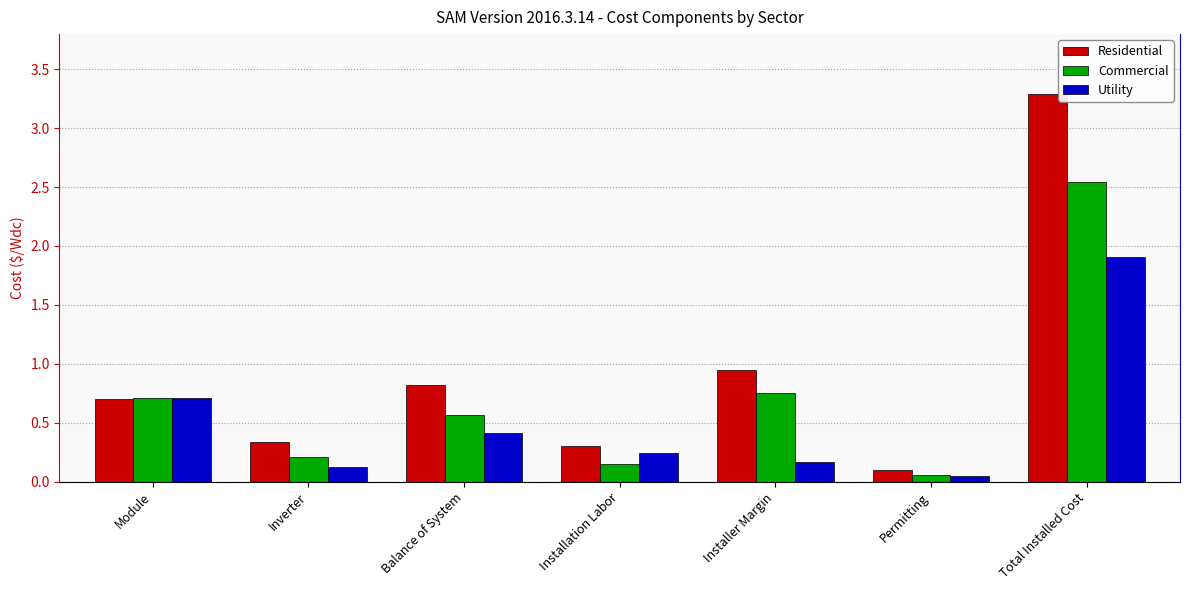

Which category has the lowest value in the Commercial series?

Permitting